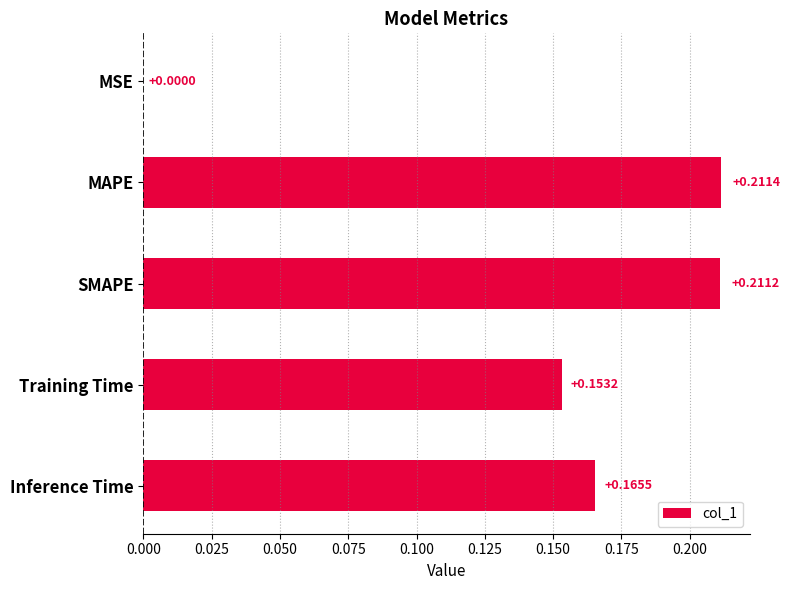

What is the sum of all values?

0.7